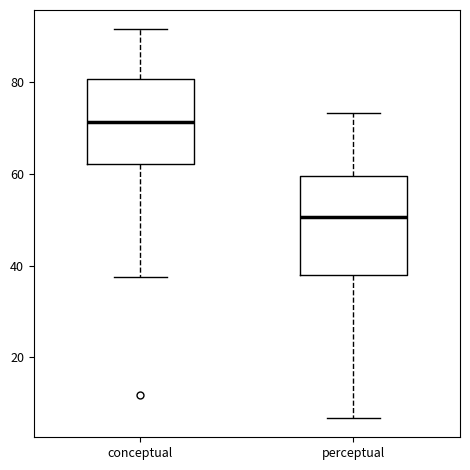

Which box's median line is the lowest?

perceptual